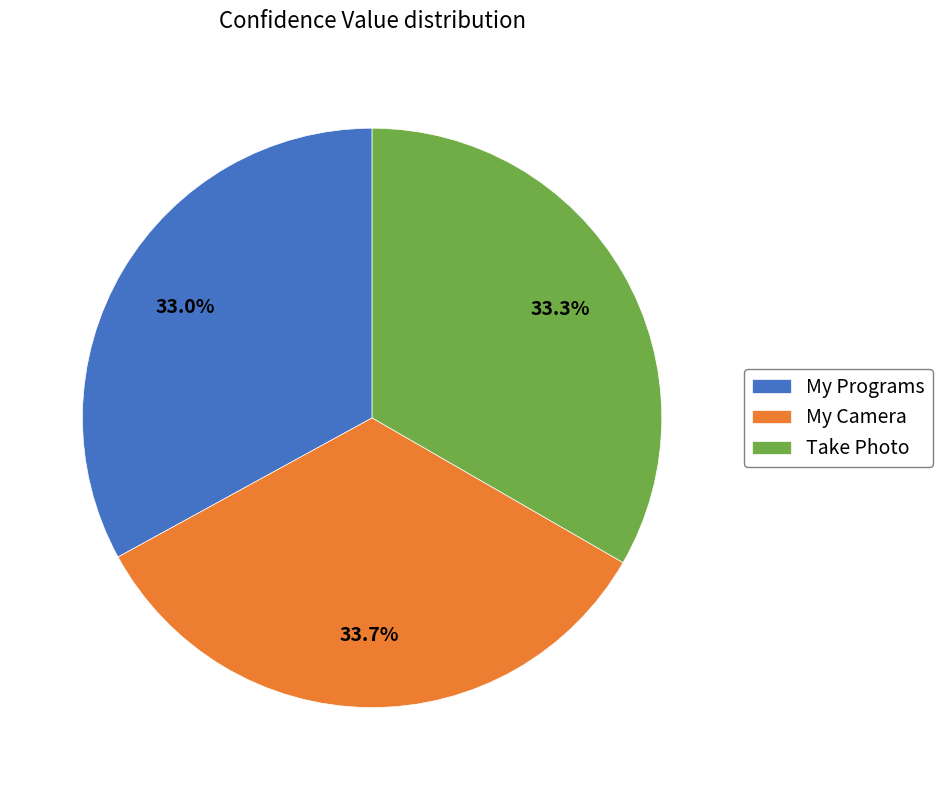

Does any single category account for the majority?

No